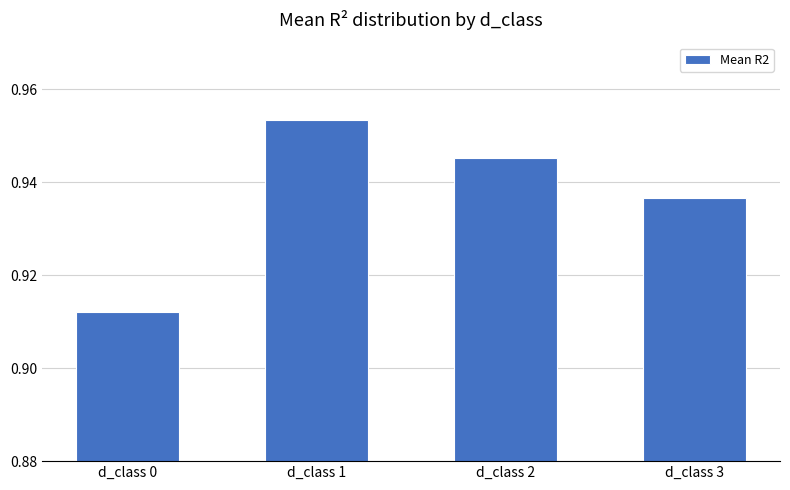

The value at d_class 2 is 0.6. True or false?

False